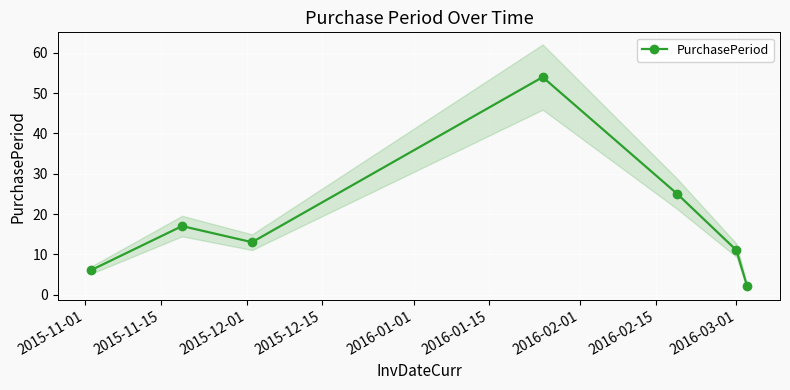

What is the maximum value for PurchasePeriod?

54